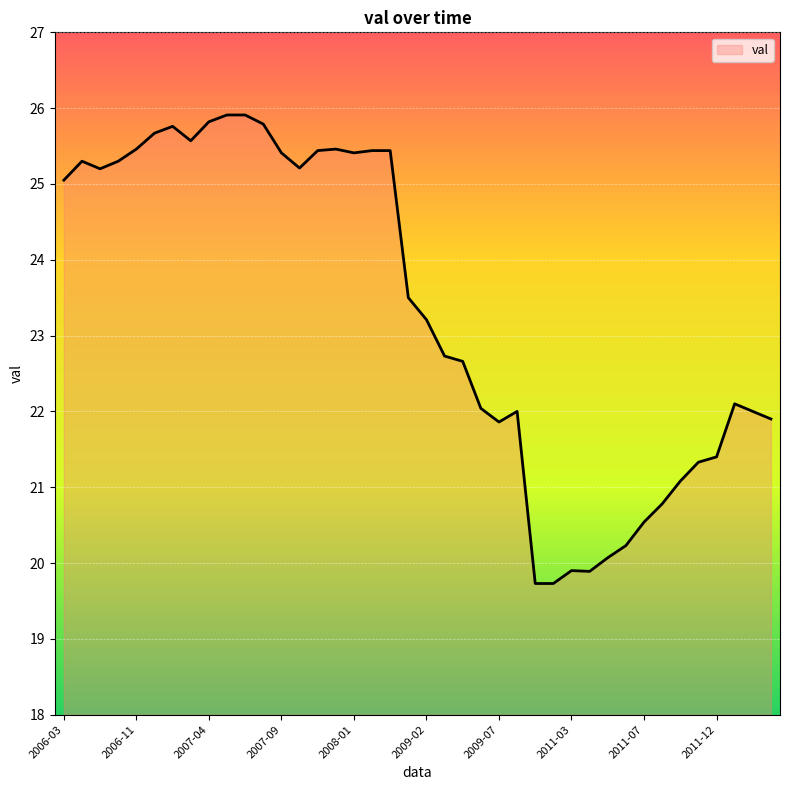

What is the minimum value shown in the chart?

19.7